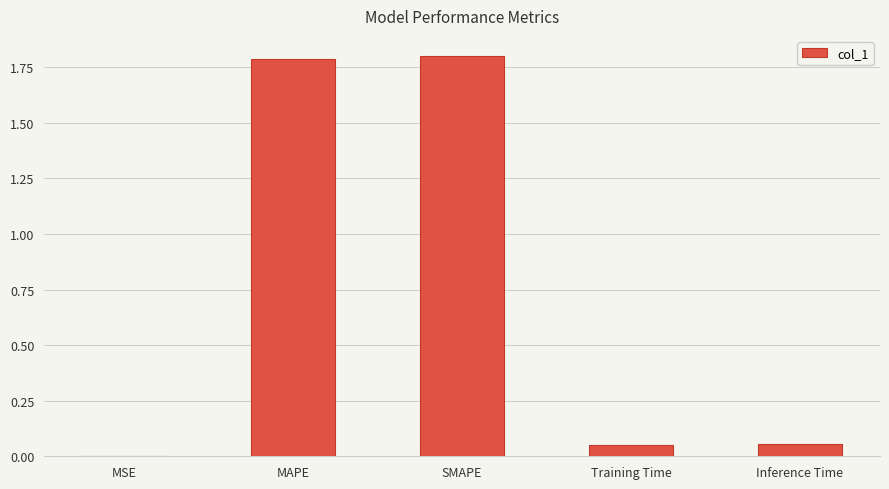

What value does the data have at SMAPE?

1.8